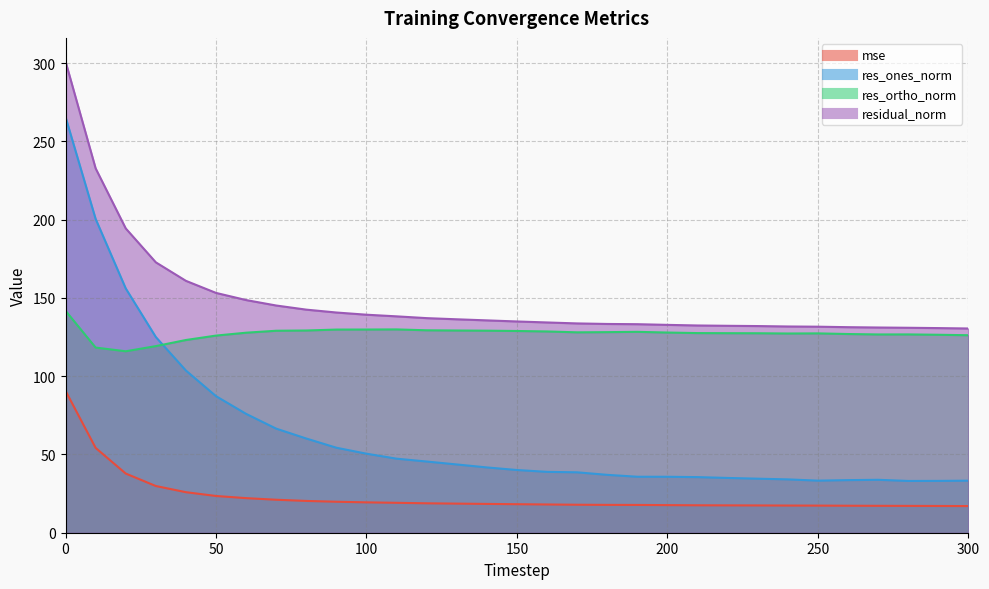

Rank the series by their average value, from lowest to highest.

mse, res_ones_norm, res_ortho_norm, residual_norm